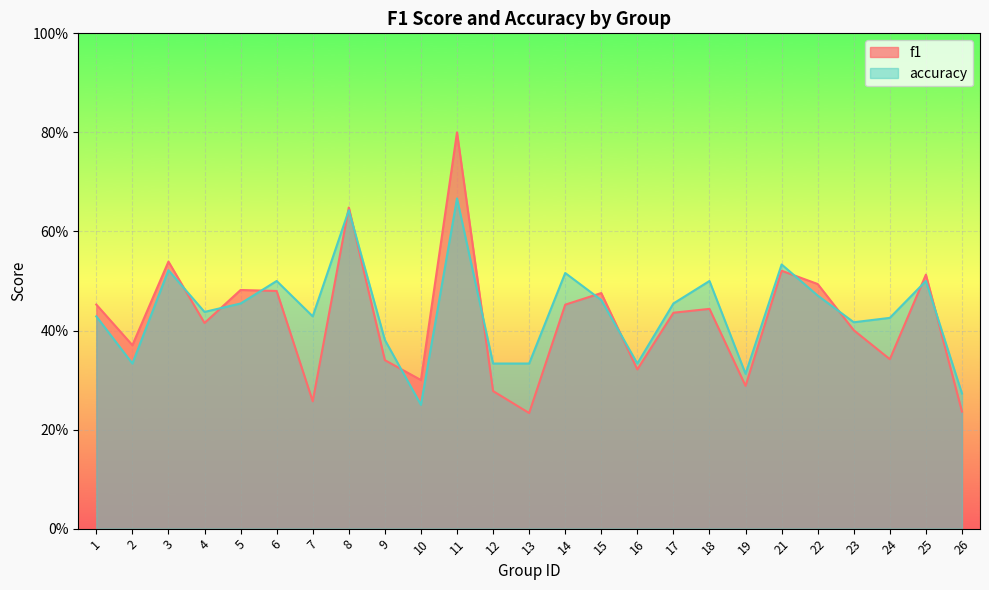

Reading right to left, extract all data points from this chart.

f1: 26=0.2	25=0.5	24=0.3	23=0.4	22=0.5	21=0.5	19=0.3	18=0.4	17=0.4	16=0.3	15=0.5	14=0.5	13=0.2	12=0.3	11=0.8	10=0.3	9=0.3	8=0.6	7=0.3	6=0.5	5=0.5	4=0.4	3=0.5	2=0.4	1=0.5
accuracy: 26=0.3	25=0.5	24=0.4	23=0.4	22=0.5	21=0.5	19=0.3	18=0.5	17=0.5	16=0.3	15=0.5	14=0.5	13=0.3	12=0.3	11=0.7	10=0.2	9=0.4	8=0.6	7=0.4	6=0.5	5=0.5	4=0.4	3=0.5	2=0.3	1=0.4